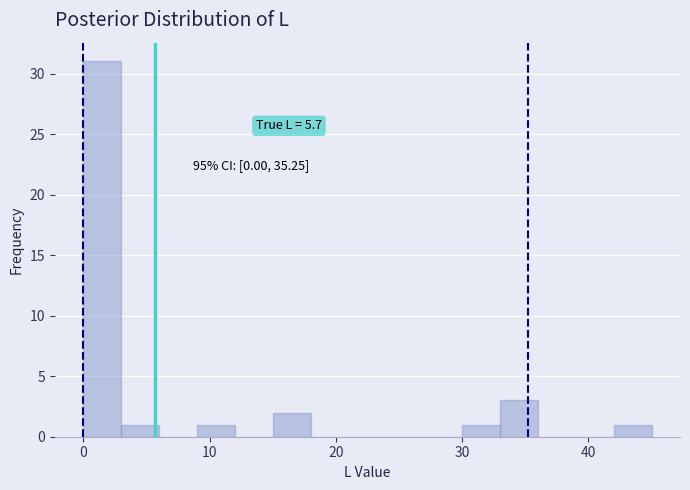

Read against the x-axis, roughly where is the centre of the tallest bar?

2